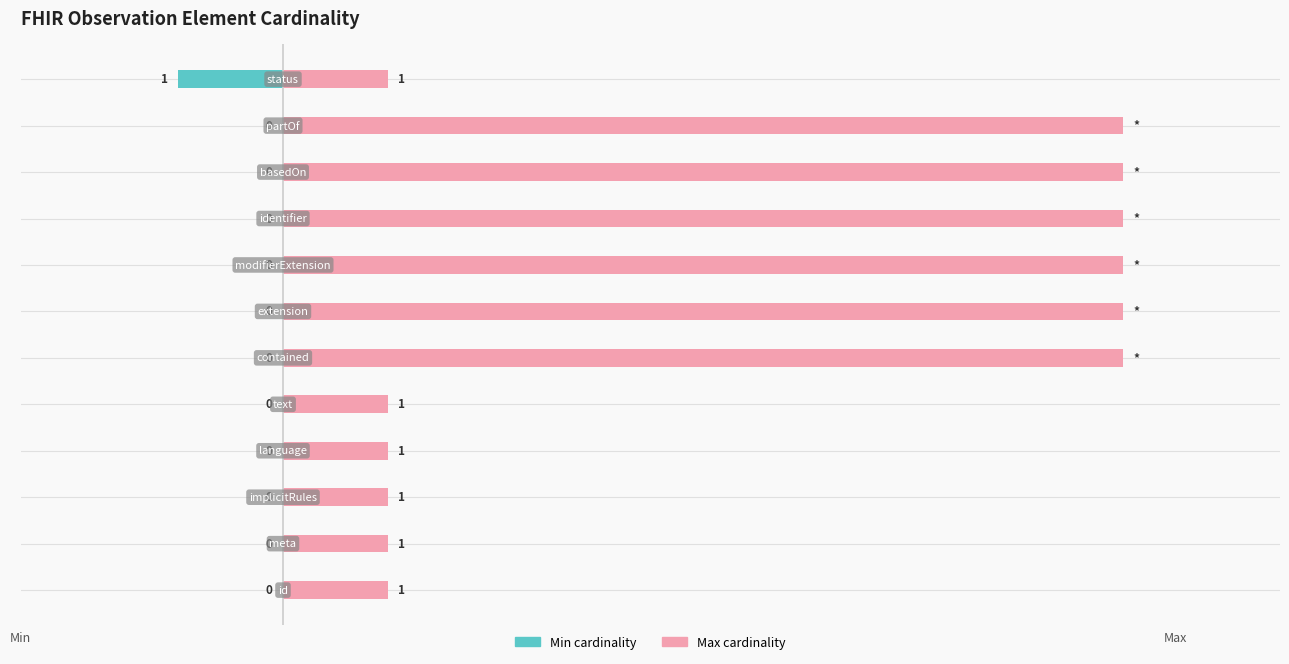

How many distinct data groups are displayed?

2